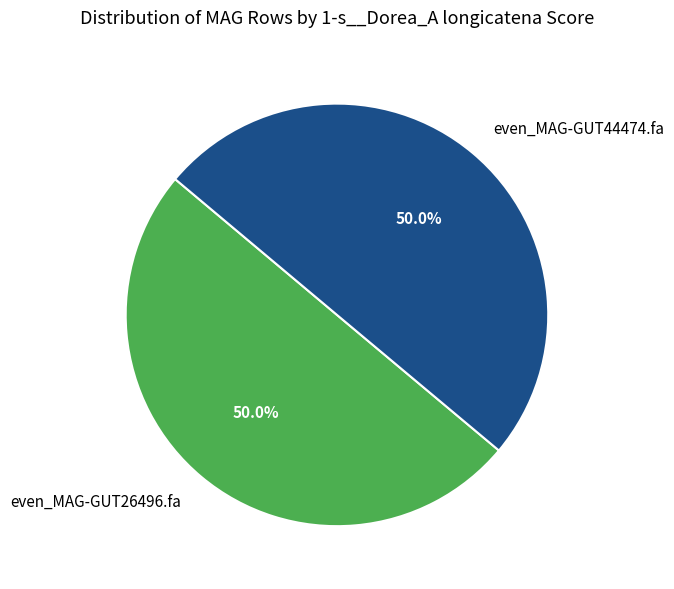

What portion of the pie excludes even_MAG-GUT26496.fa?

50.0%